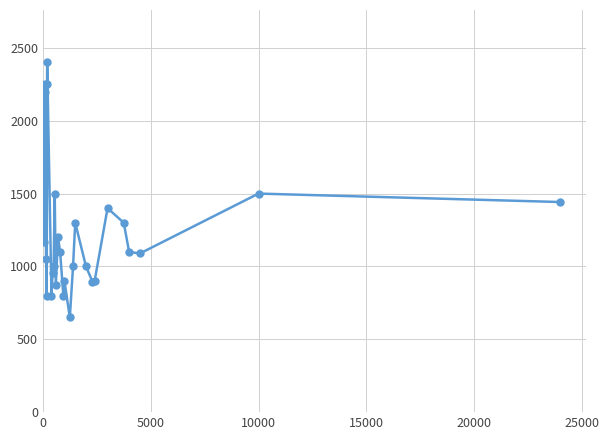

What is the maximum value shown in the chart?

2400